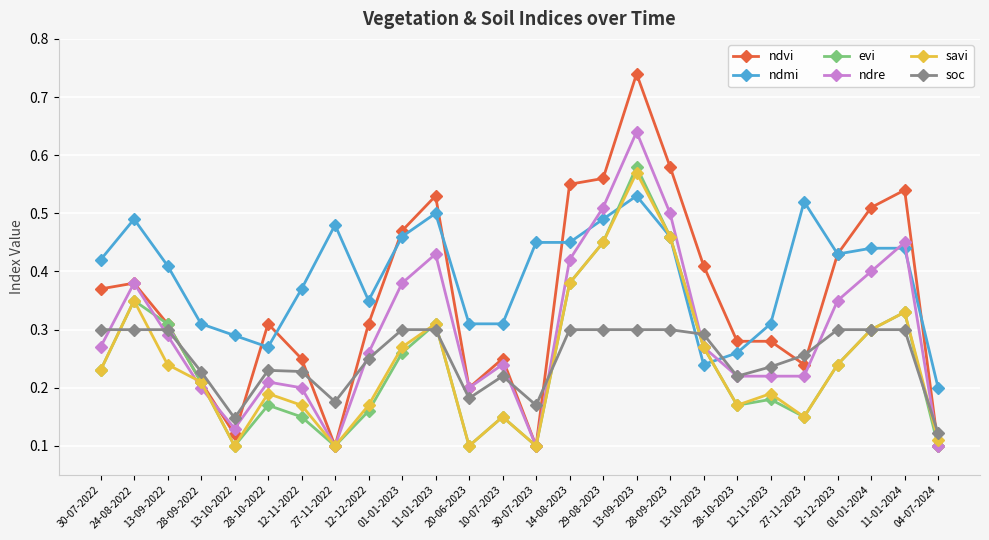

Which series has the widest spread of values?

ndvi